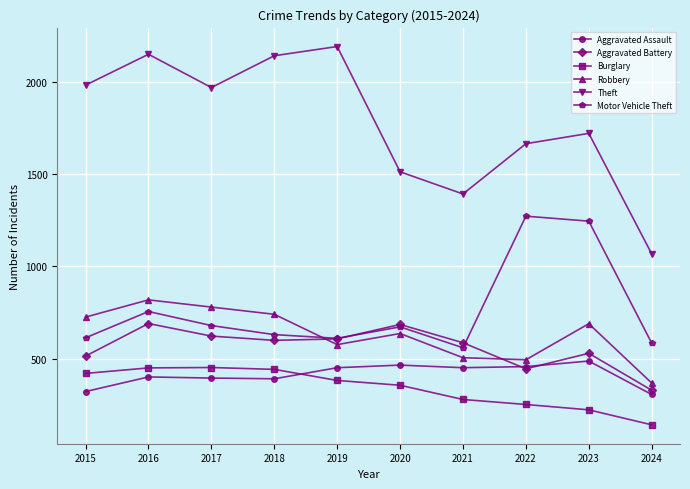

What is the difference between the second highest and second lowest values in the Burglary series?

227